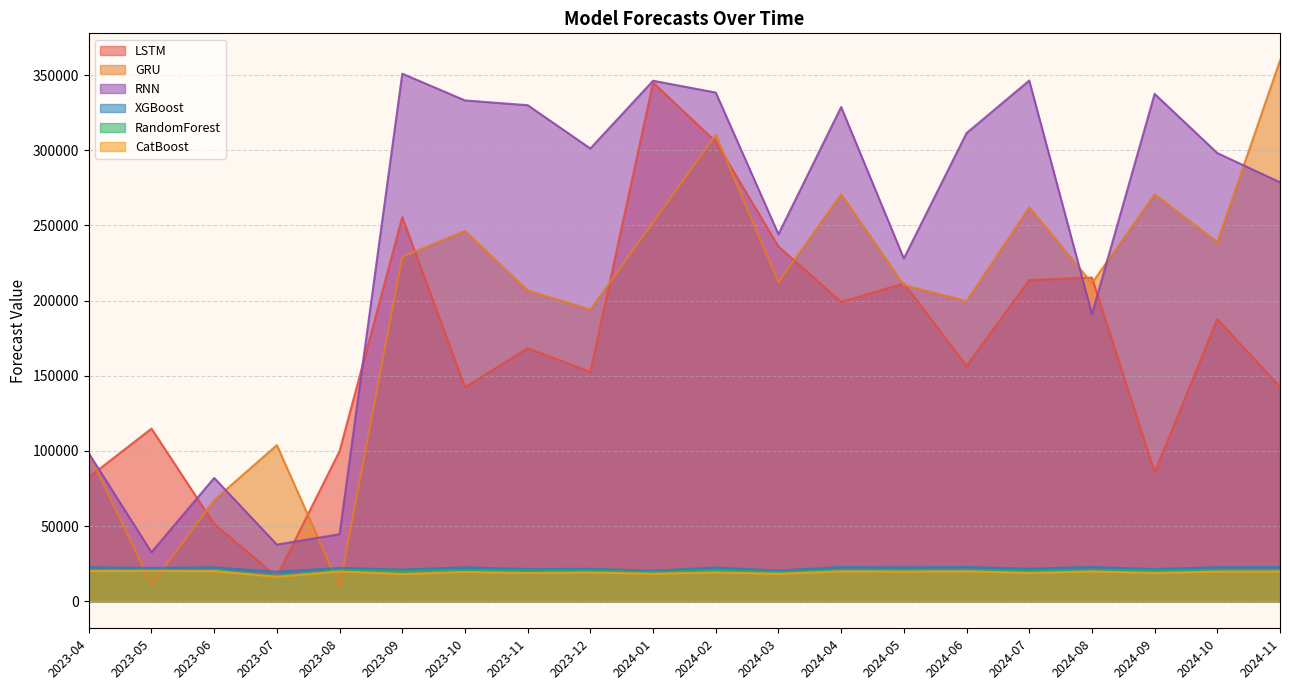

Count the number of data series in this chart.

6